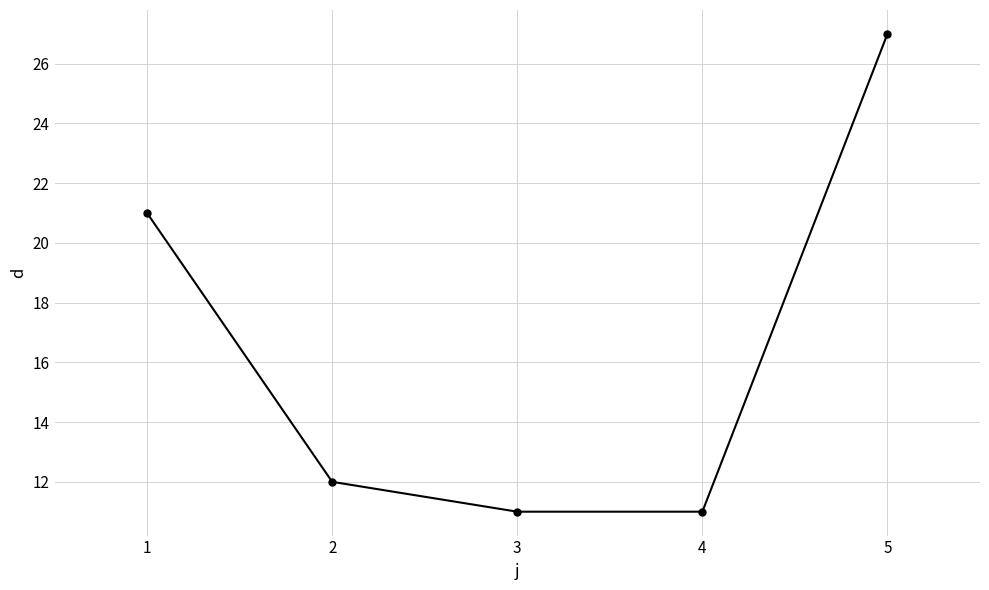

Where is the data nearest to the value 19?

1